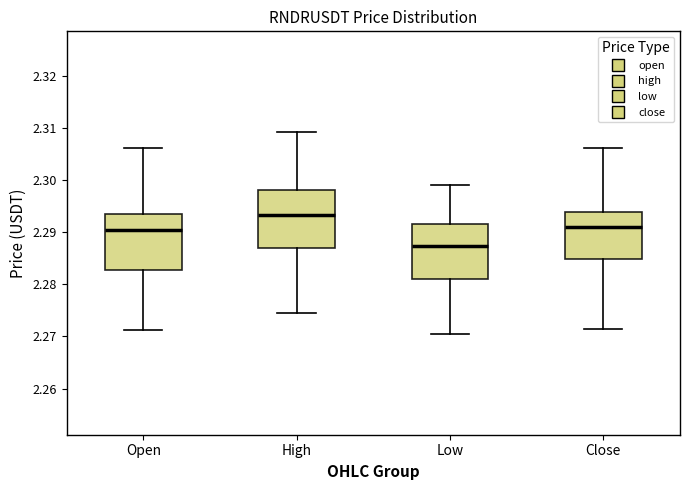

Which box has the lowest median line?

Low